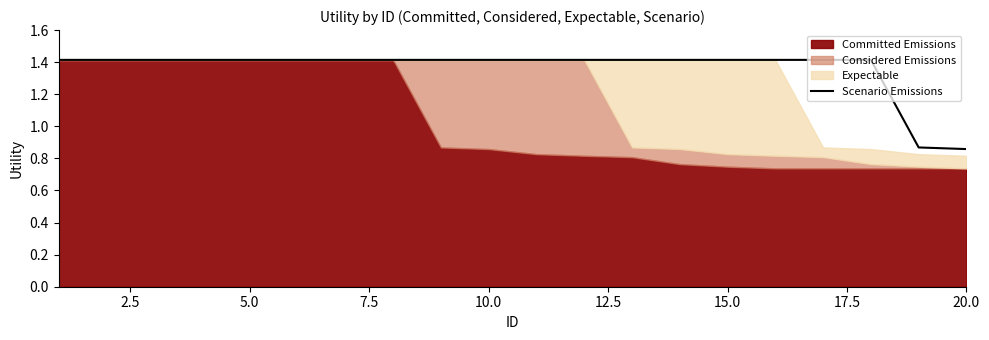

What is the maximum value for Scenario Emissions?

1.4